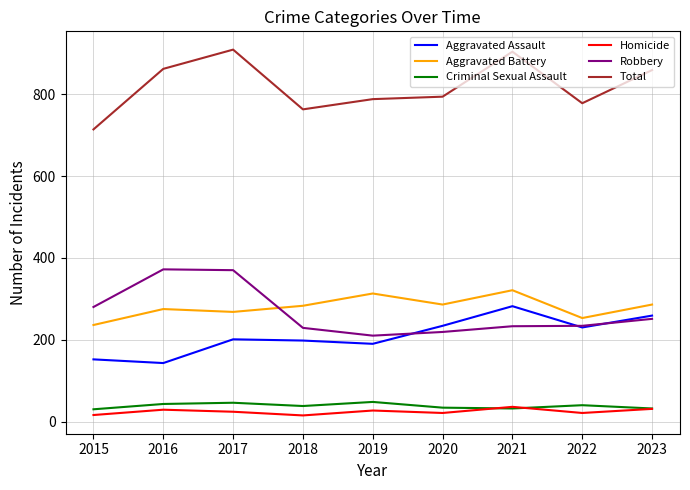

Which series has the largest total across all categories?

Total